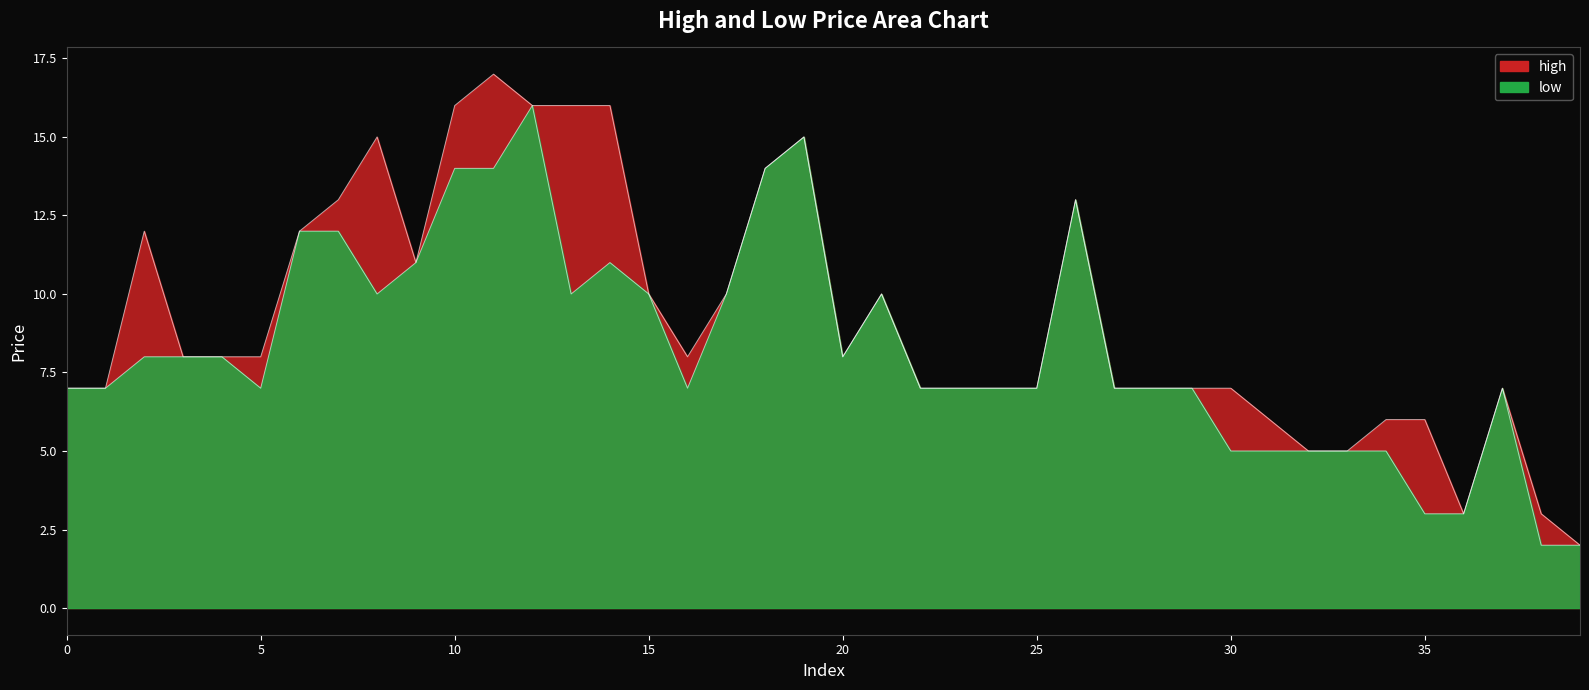

Which series has the largest total across all categories?

high